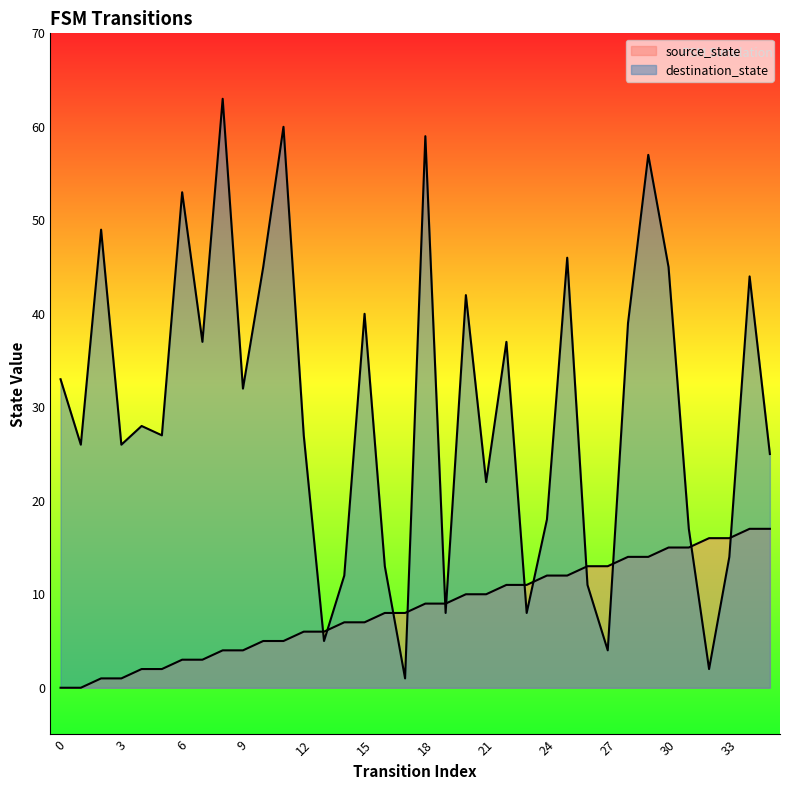

What is the sum of the source_state values at 4 and 21?

12